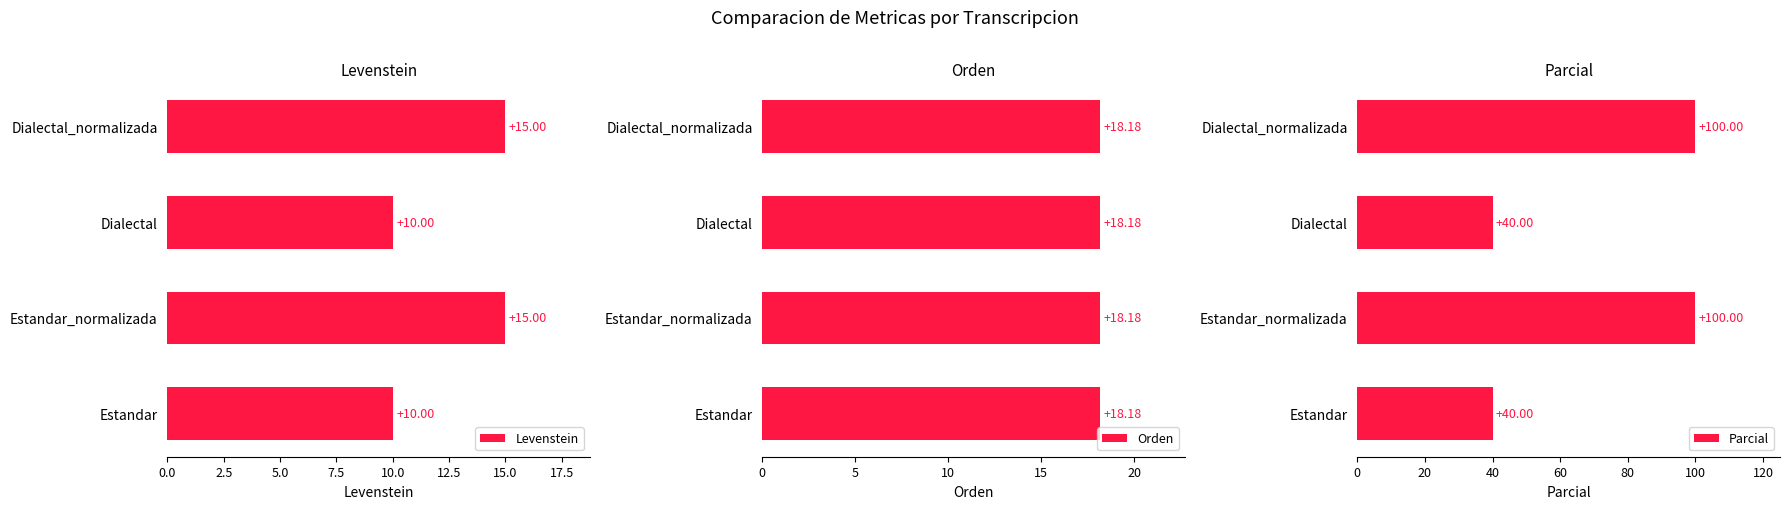

What is the sum of all Levenstein values?

50.0